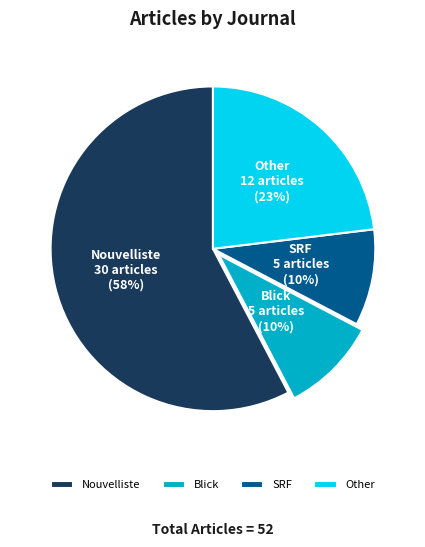

Which slice represents more than half of the pie?

Nouvelliste